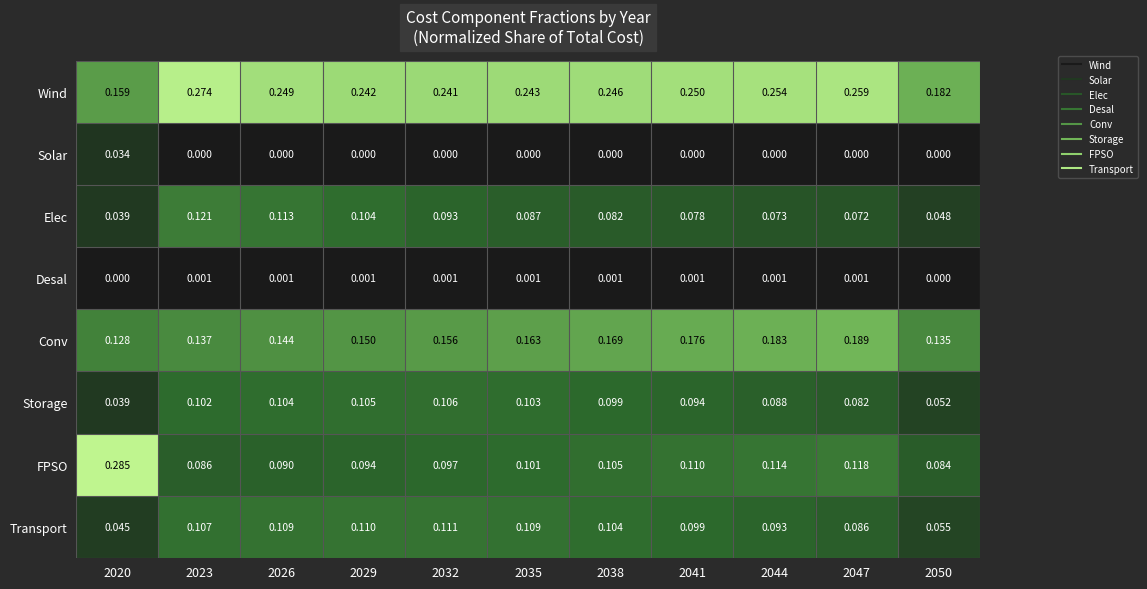

Which series has the largest range (max minus min)?

FPSO